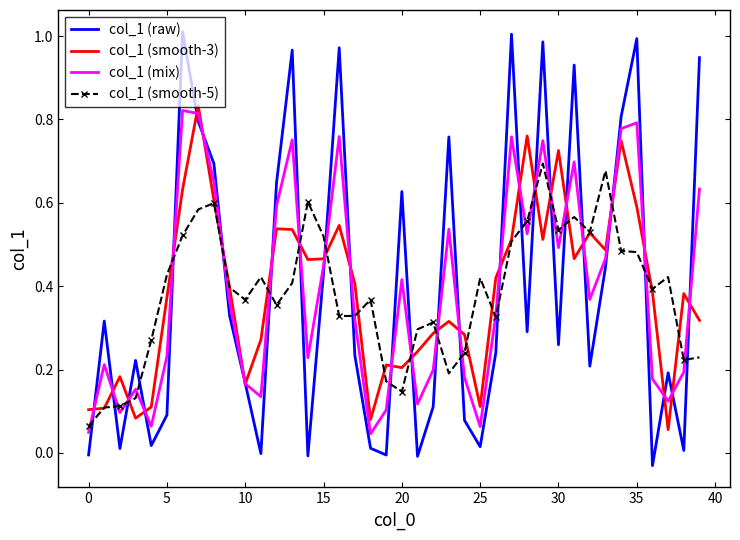

Which series has the largest range (max minus min)?

col_1 (raw)